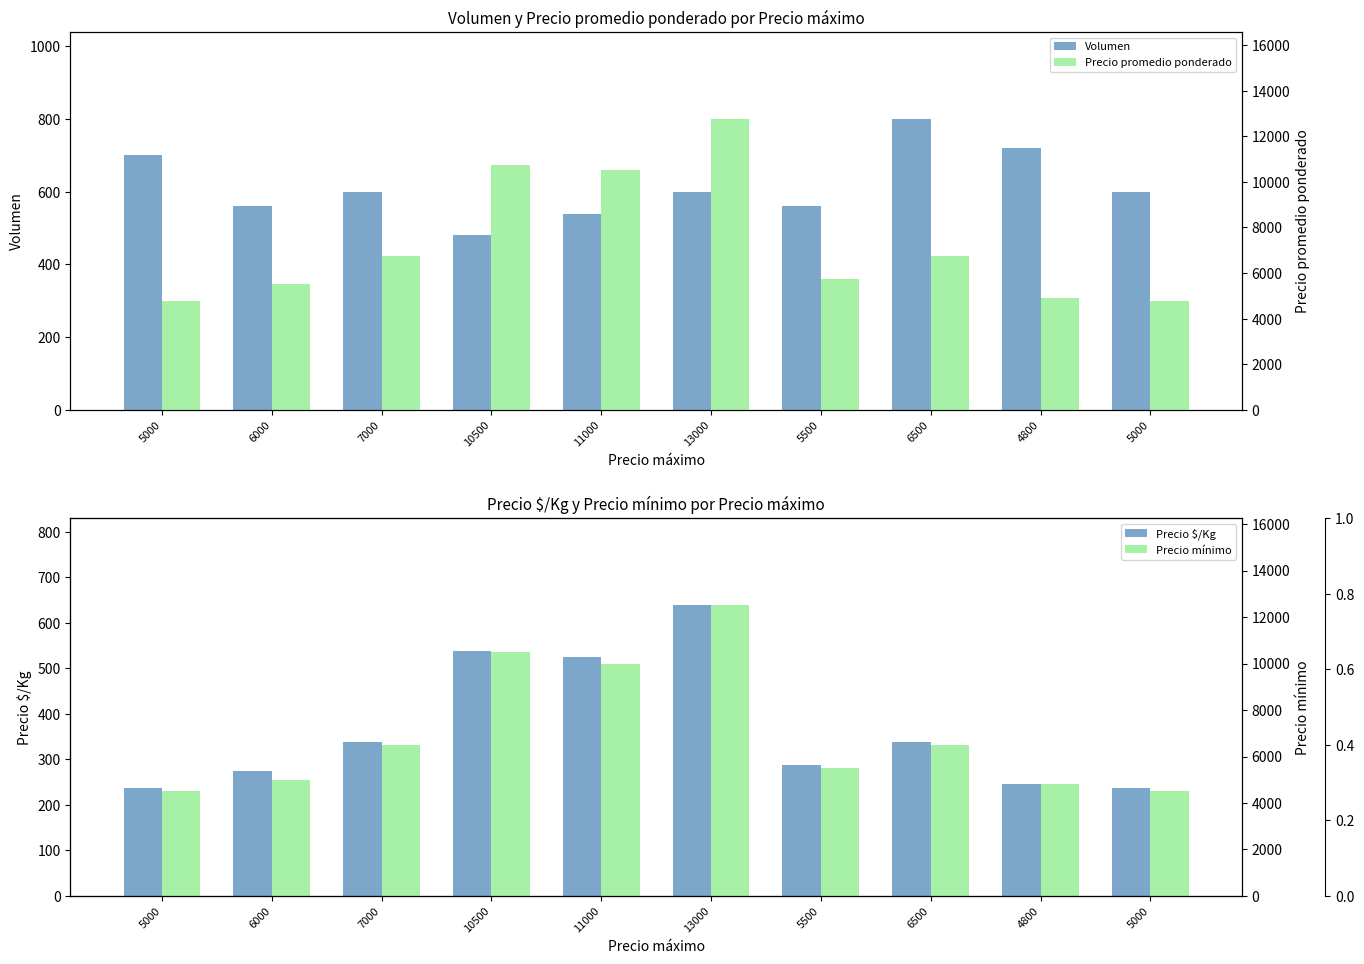

What is the sum of the Volumen values at 13000 and 5500?

1160